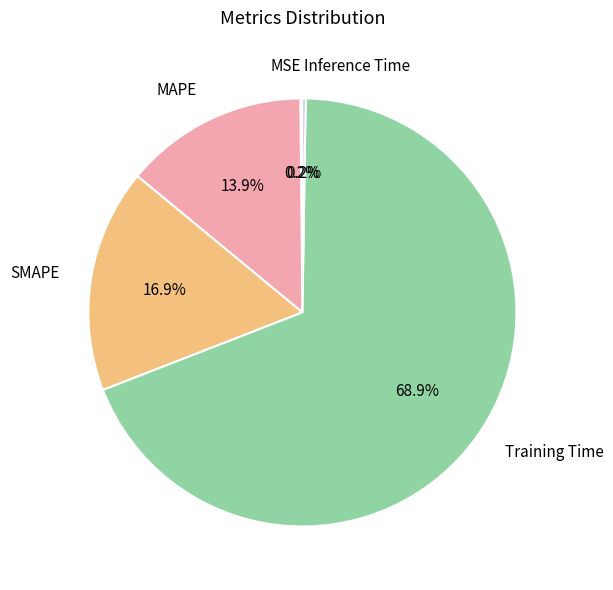

What portion of the pie excludes SMAPE?

83.1%